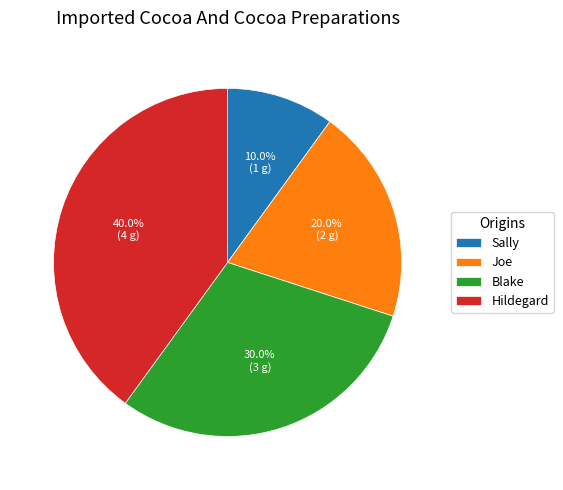

To the nearest percent, what portion does Blake represent?

30%